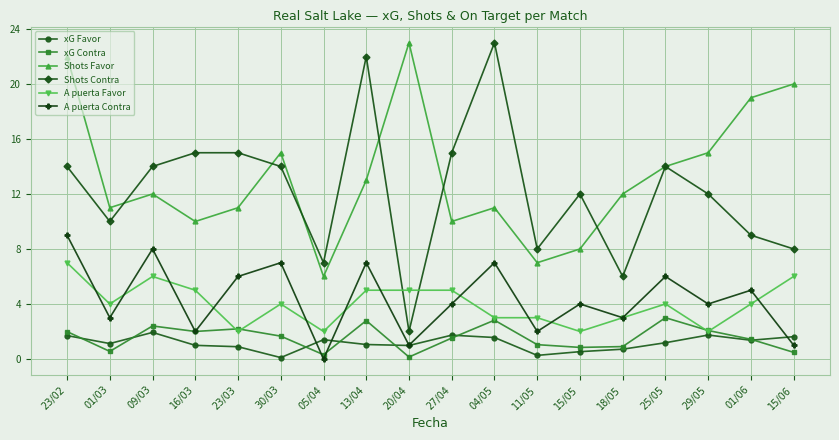

At which category does Shots Favor reach its first local peak?

09/03